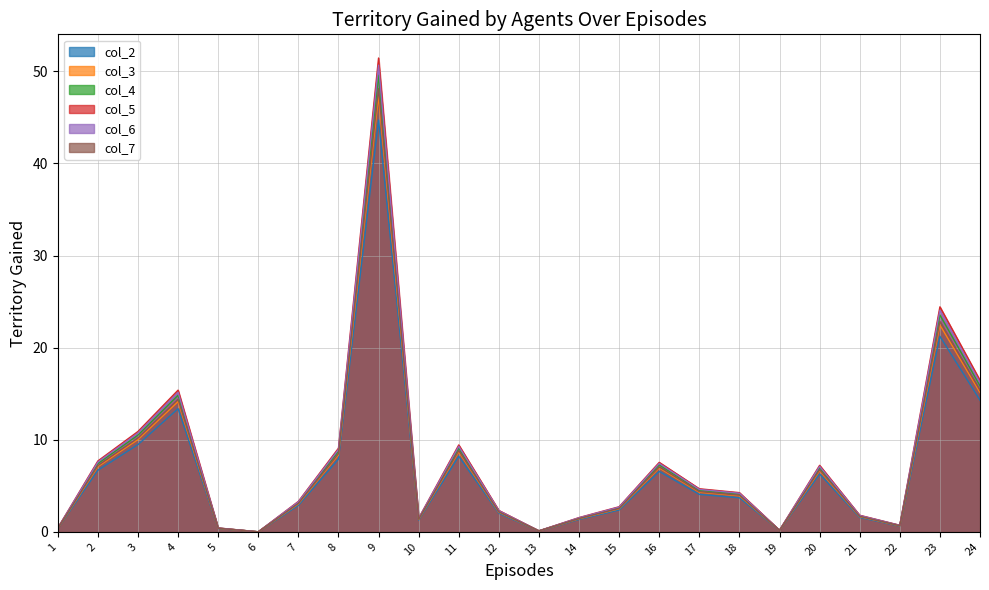

How many interior local peaks does the col_3 series have?

6